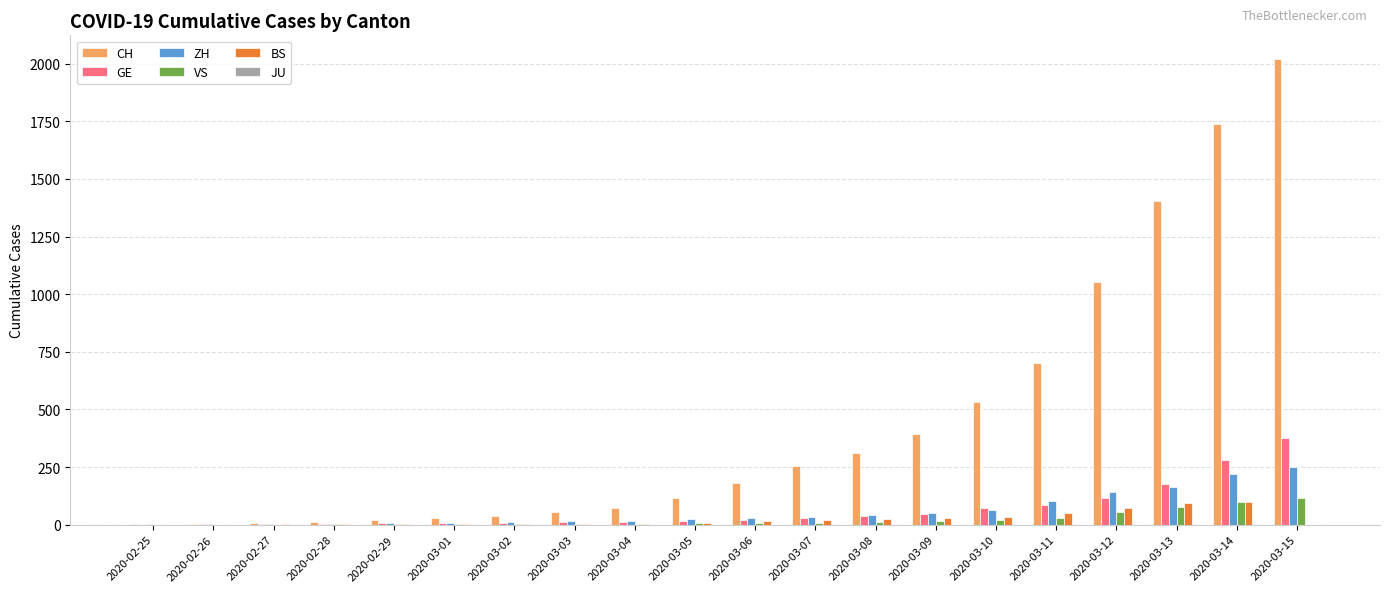

What is the difference between the BS values at 2020-02-26 and 2020-02-28?

1